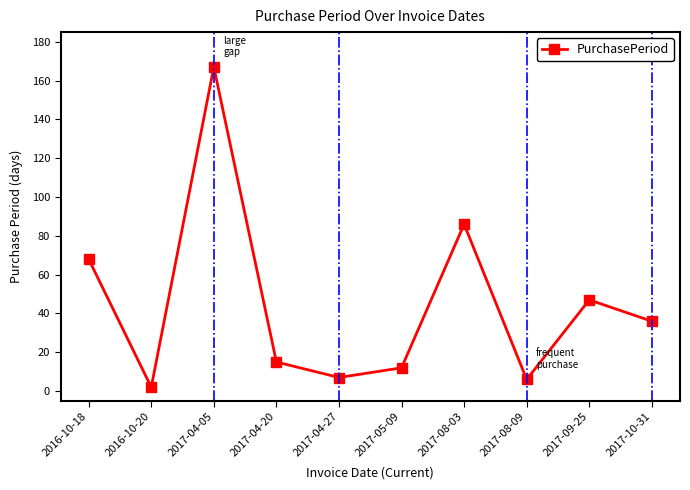

True or false: the data shows 54 at 2017-10-31.

False